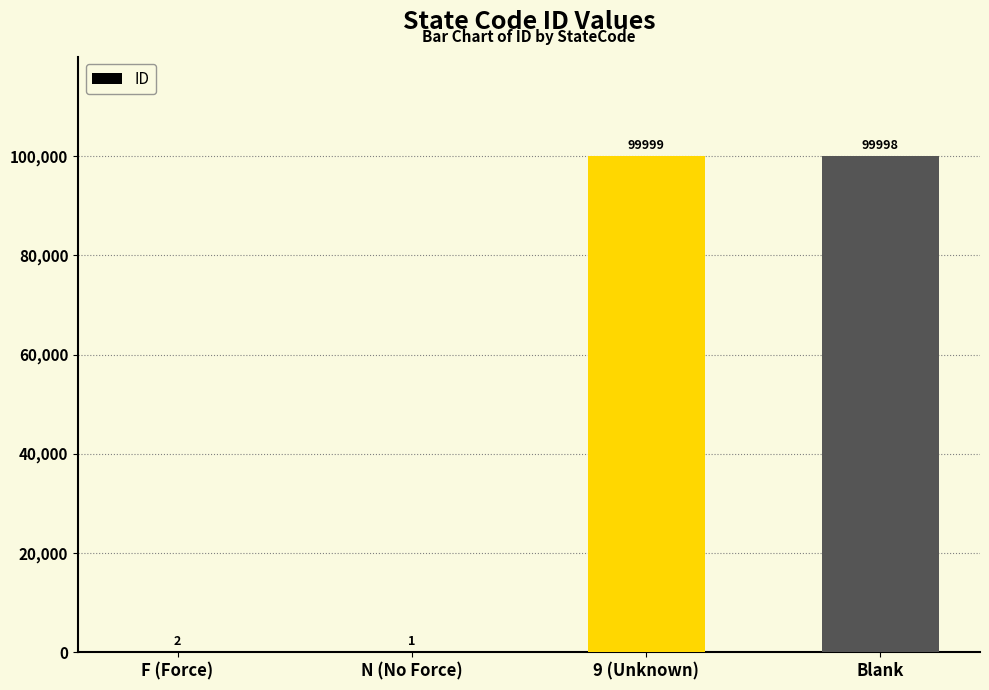

True or false: the data shows 99999 at 9 (Unknown).

True